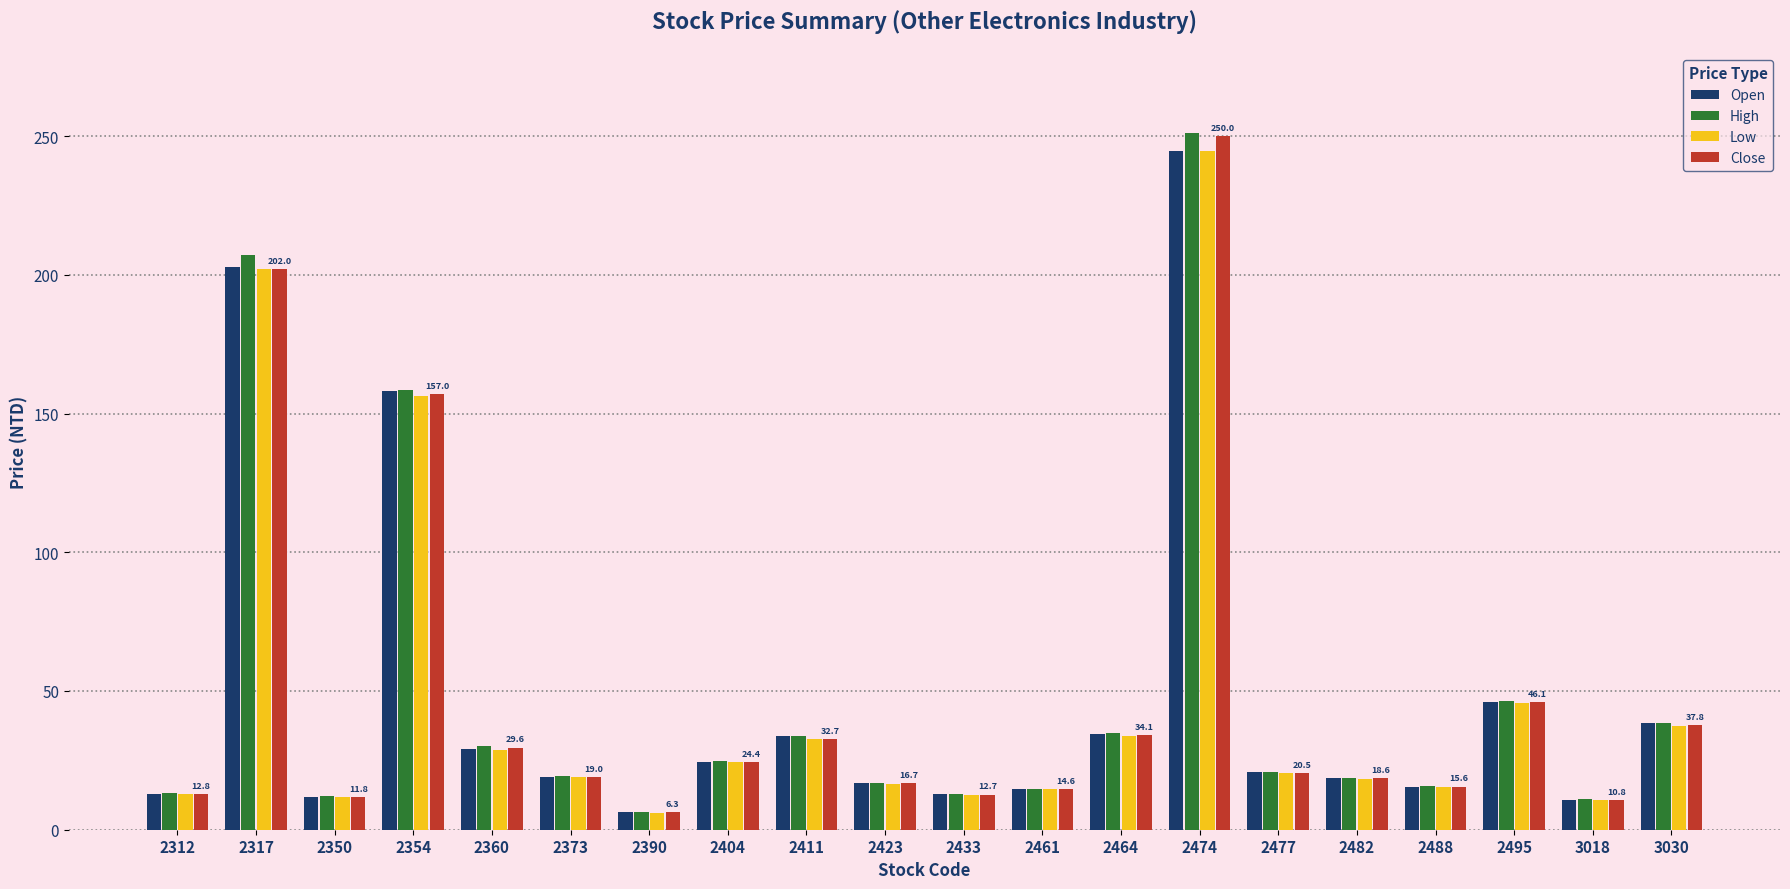

What is the difference between the highest and lowest values at 2360?

1.2